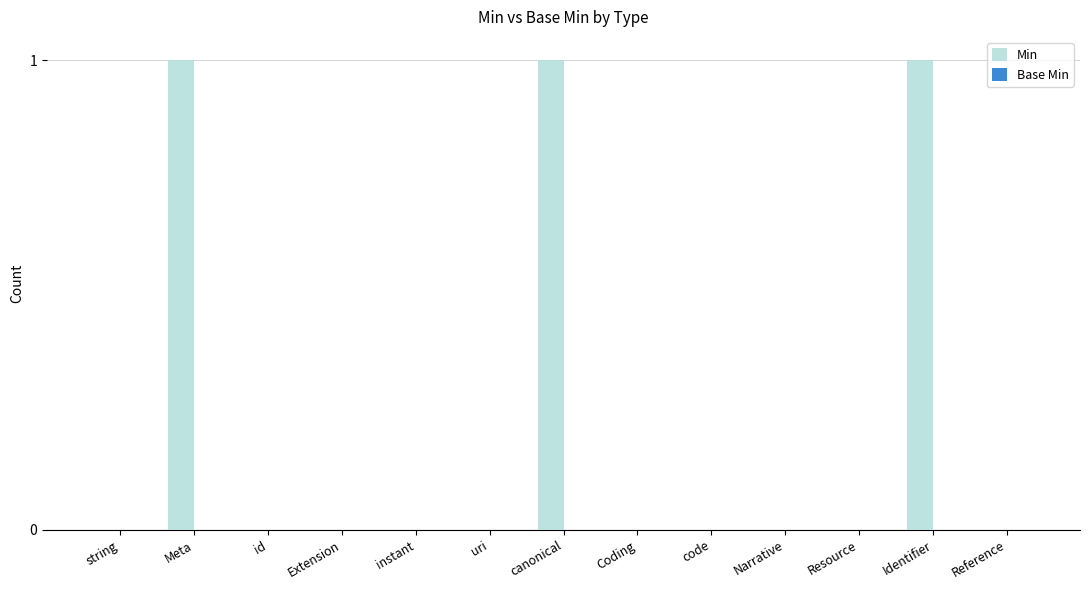

What is the sum of all values?

3